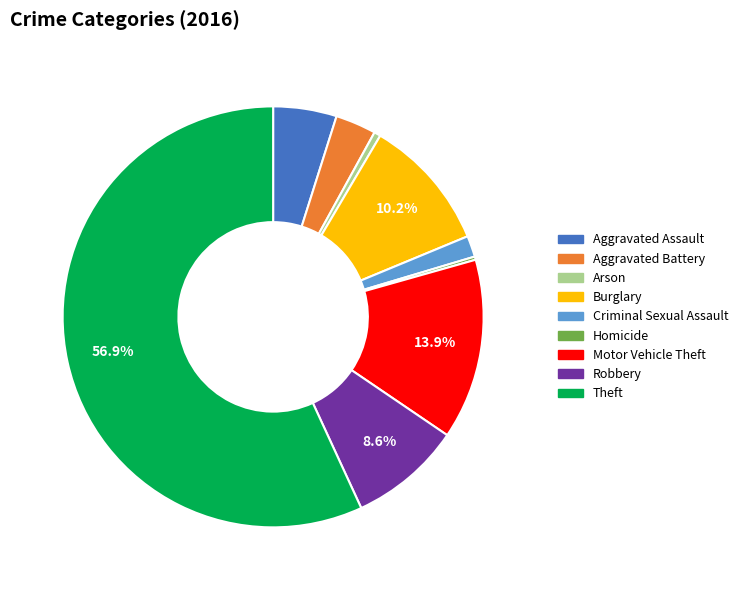

Which category accounts for the majority?

Theft